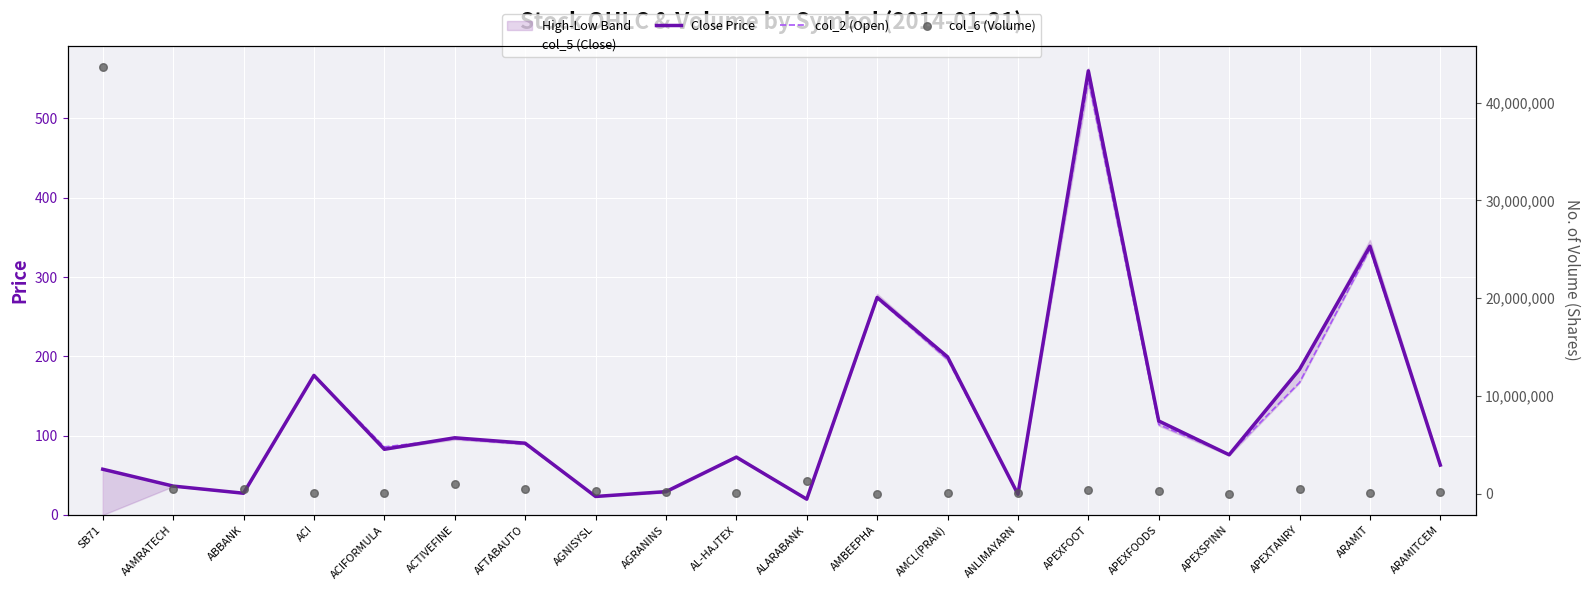

Which series has the largest total across all categories?

col_6 (Volume)